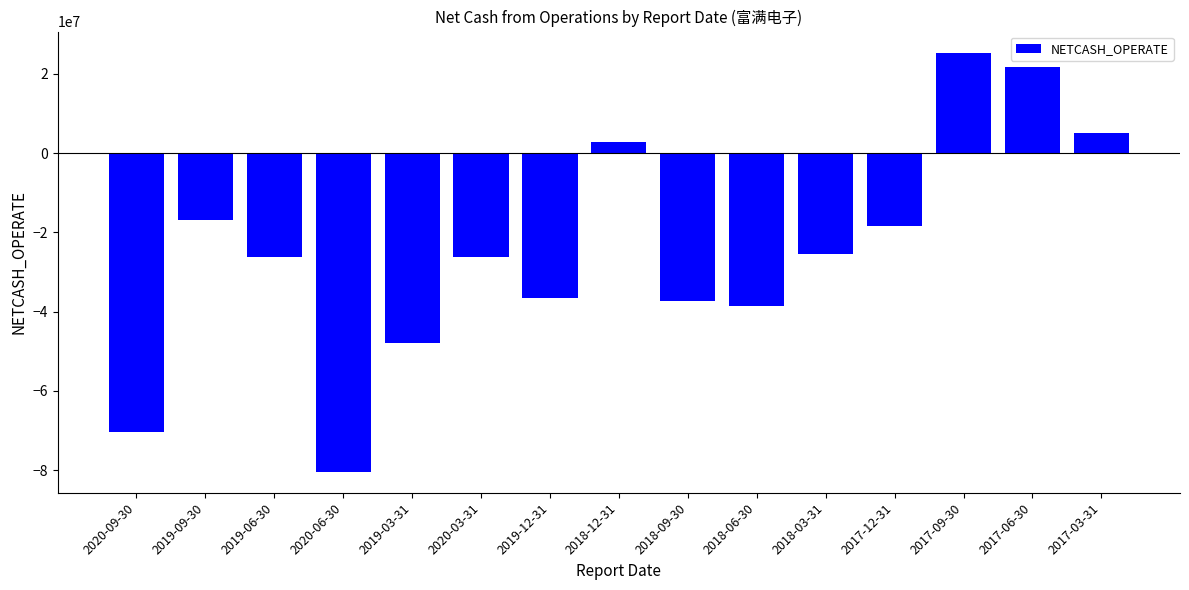

How many series are shown in this chart?

1